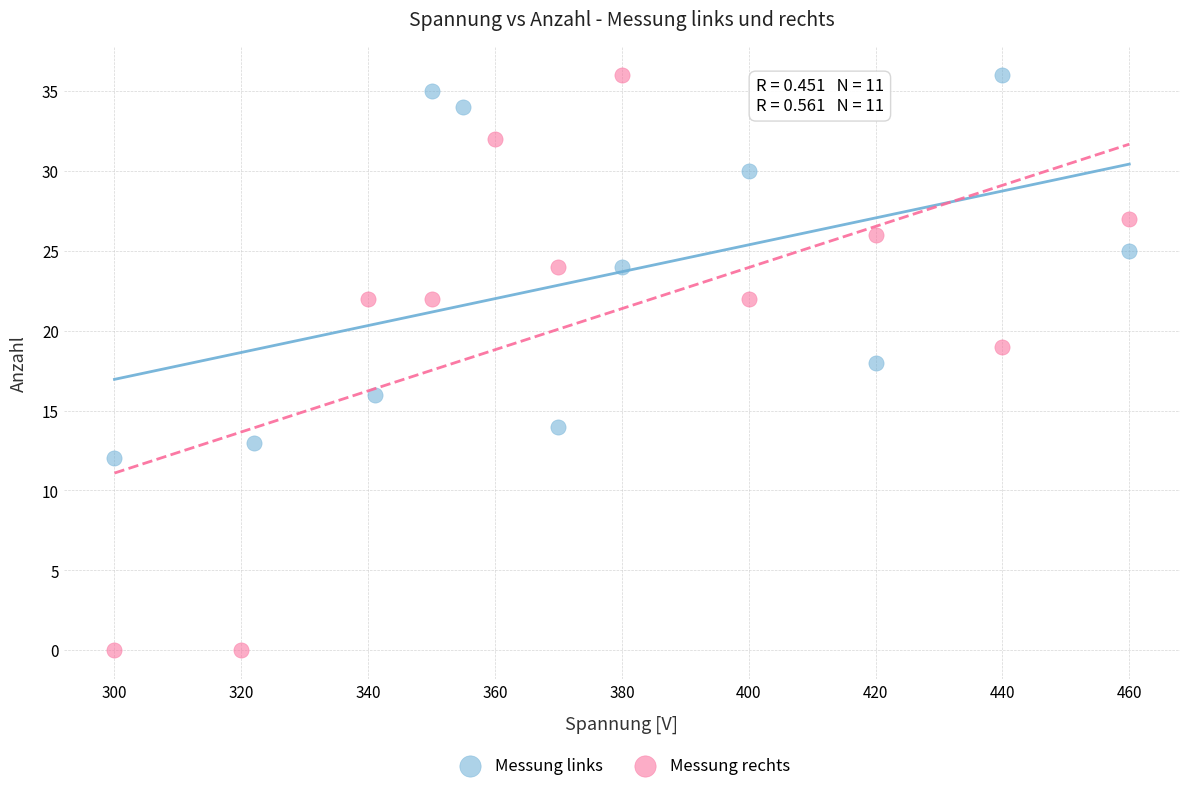

Which series has the largest Y range (max minus min)?

Messung rechts